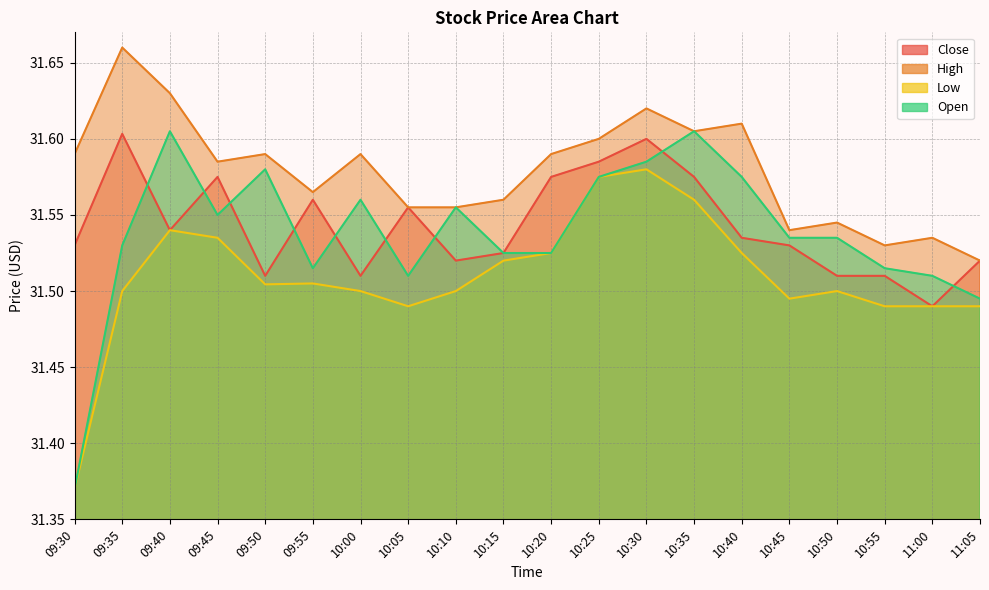

The value of Open at 10:45 is 31.5. True or false?

True